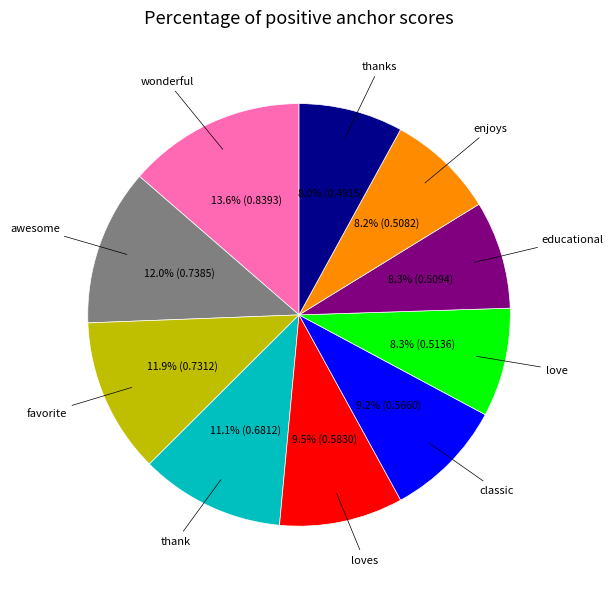

Which category has the biggest portion of the pie?

wonderful